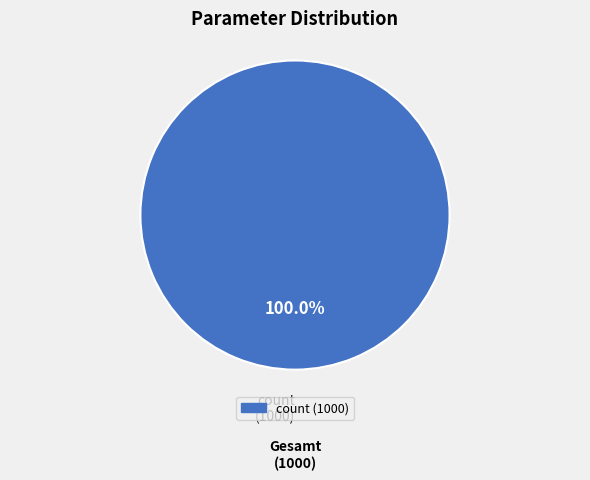

How many segments does this pie chart have?

1